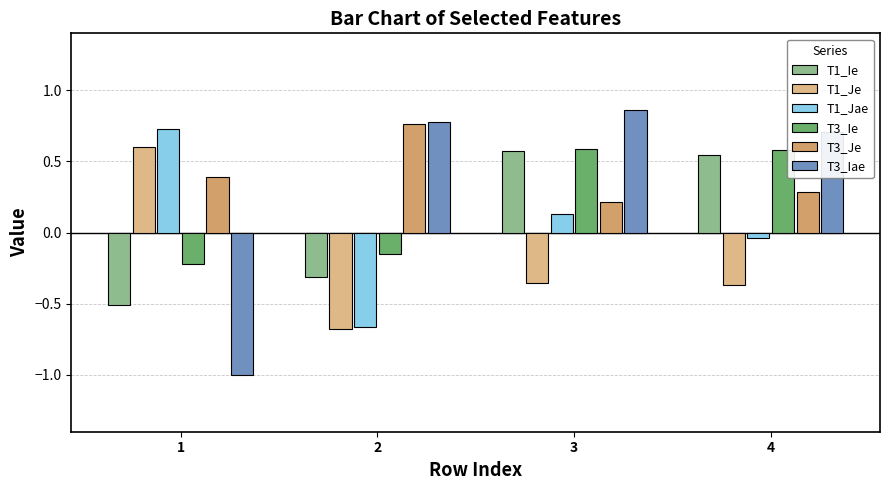

What are all the series names shown in the legend?

T1_Ie, T1_Je, T1_Jae, T3_Ie, T3_Je, T3_Iae